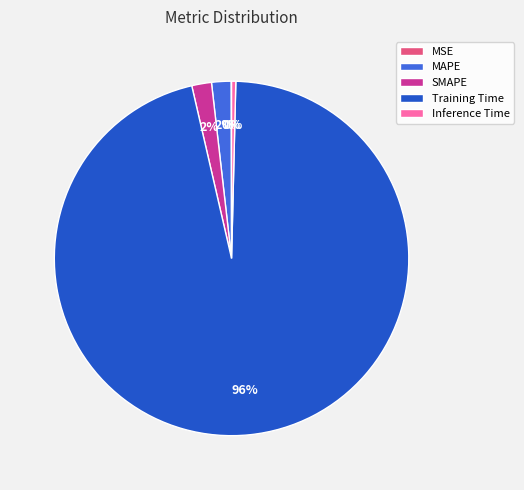

The Training Time slice represents 96% of the pie. True or false?

True